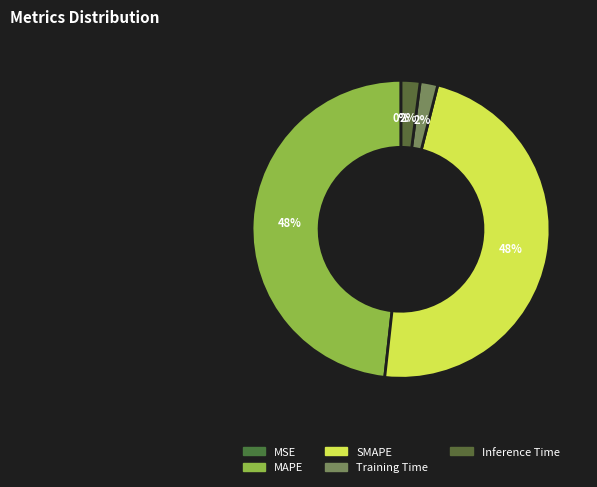

To the nearest percent, what is the combined percentage of MAPE and SMAPE?

96%